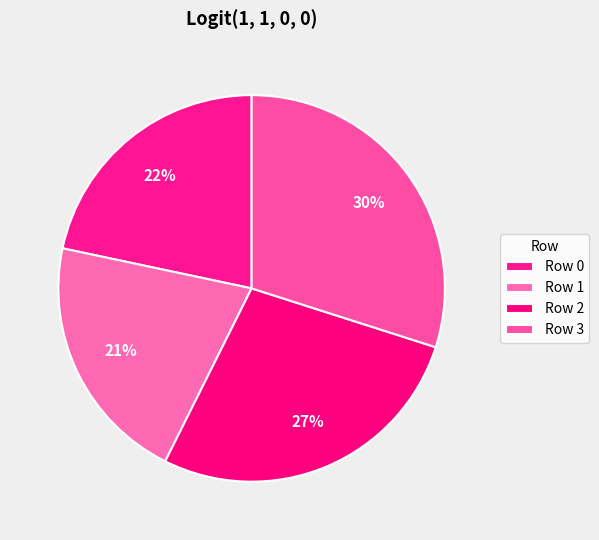

Which category has the biggest portion of the pie?

3